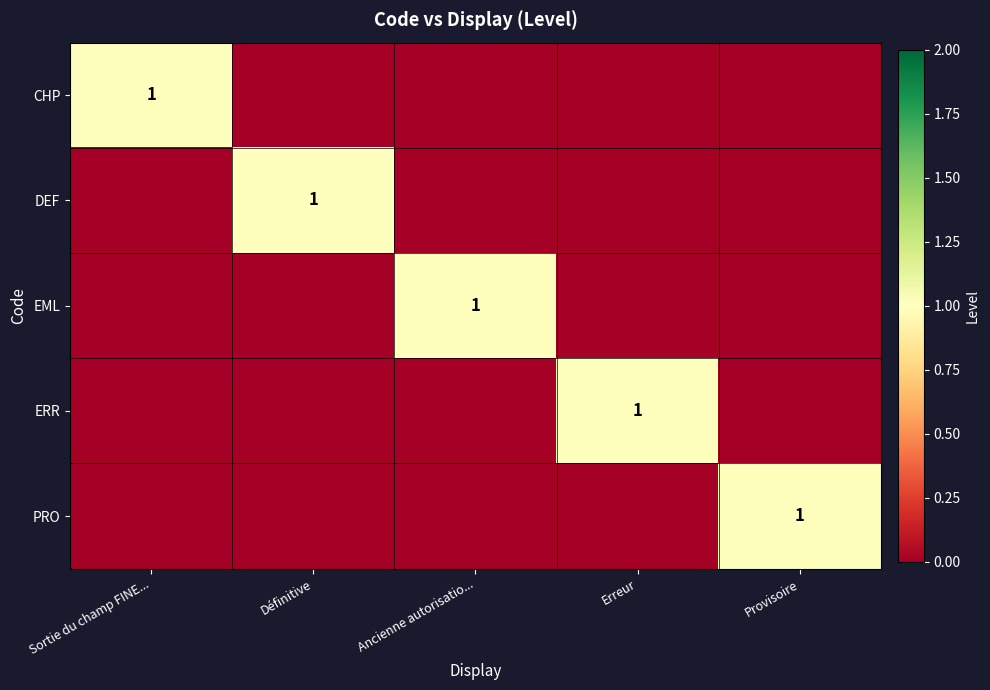

At which category is the sum across all series the highest?

Sortie du champ FINE...